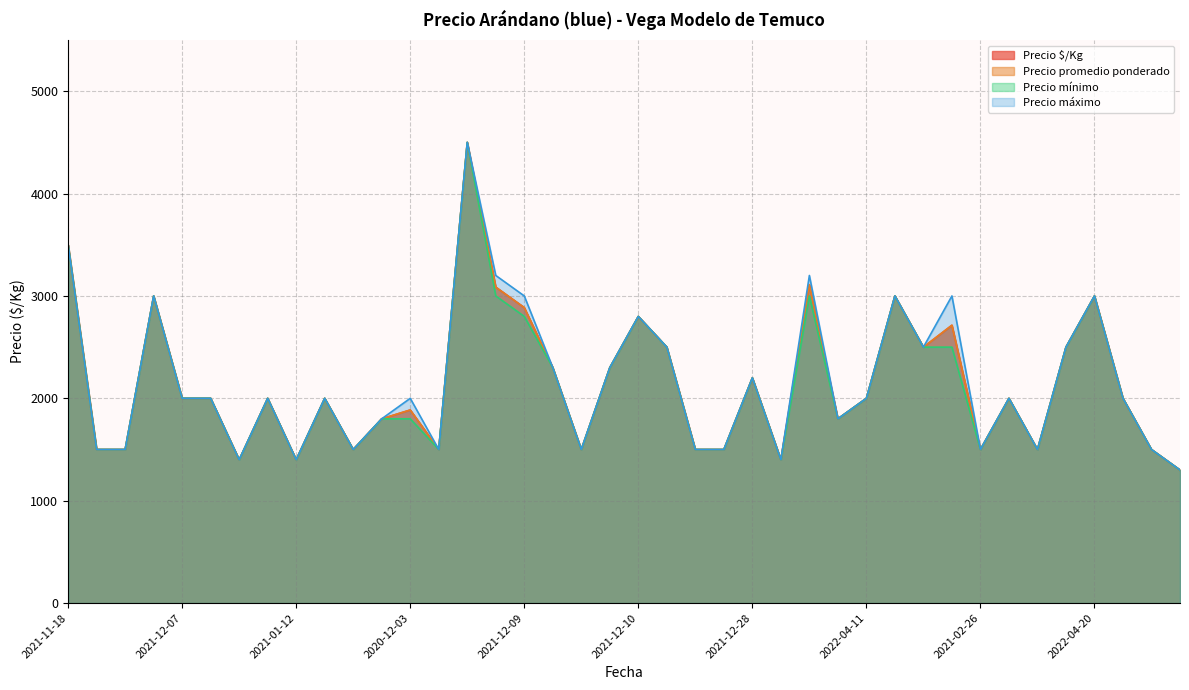

At which category is the sum across all series the highest?

2021-11-03